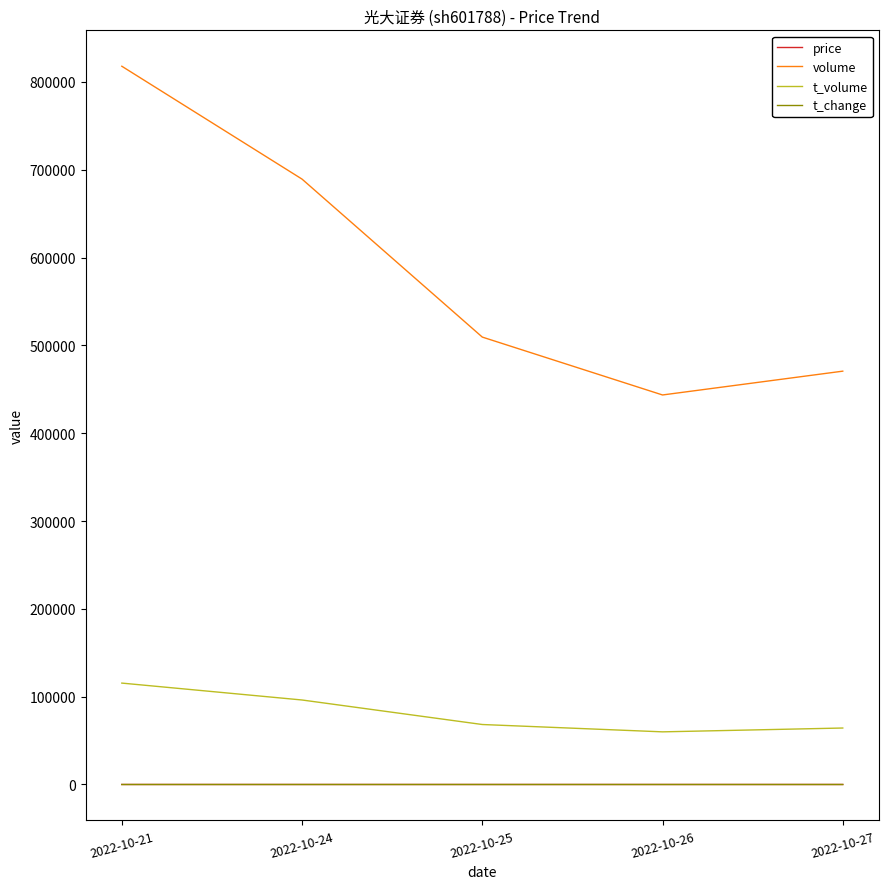

How many interior local valleys does the volume series have?

1